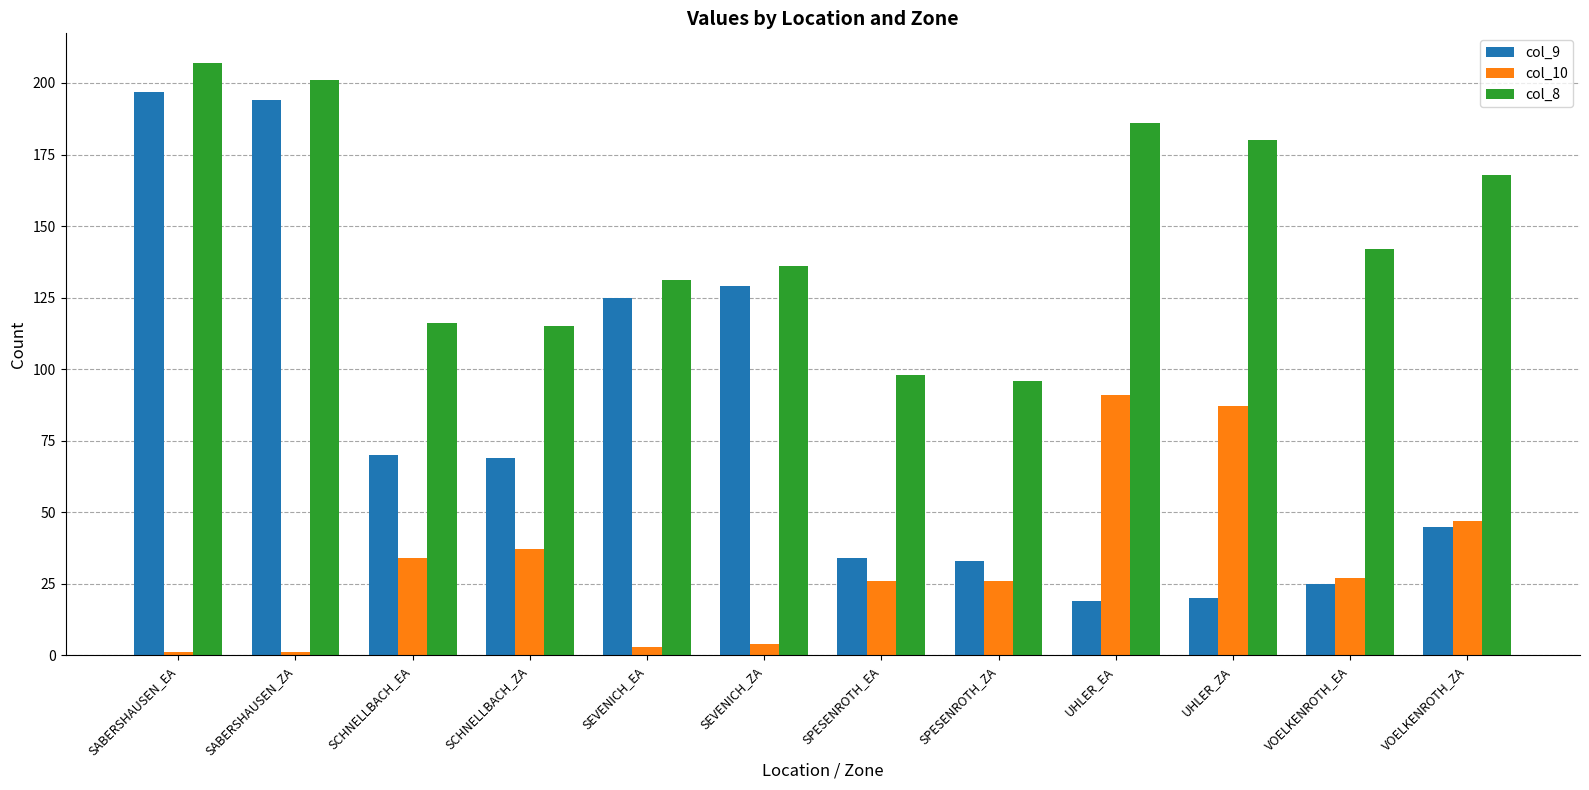

Where is col_10 nearest to the value 46?

VOELKENROTH_ZA